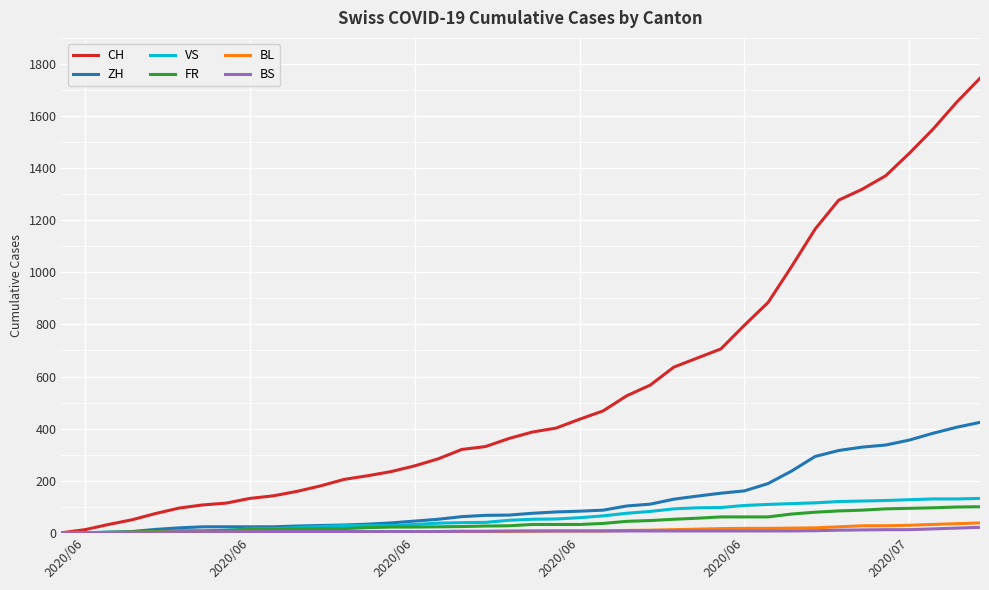

What is the greatest value displayed?

1745